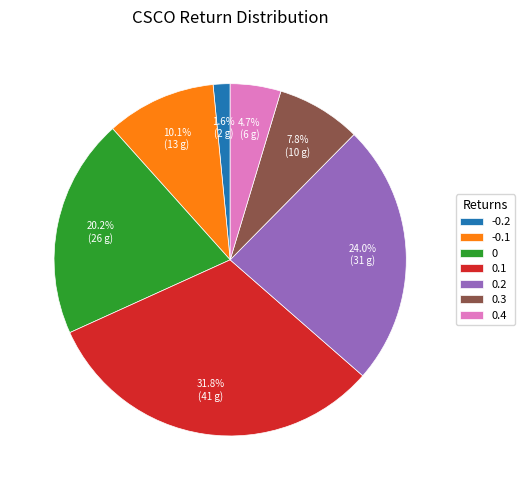

What portion of the pie excludes -0.2?

98.4%